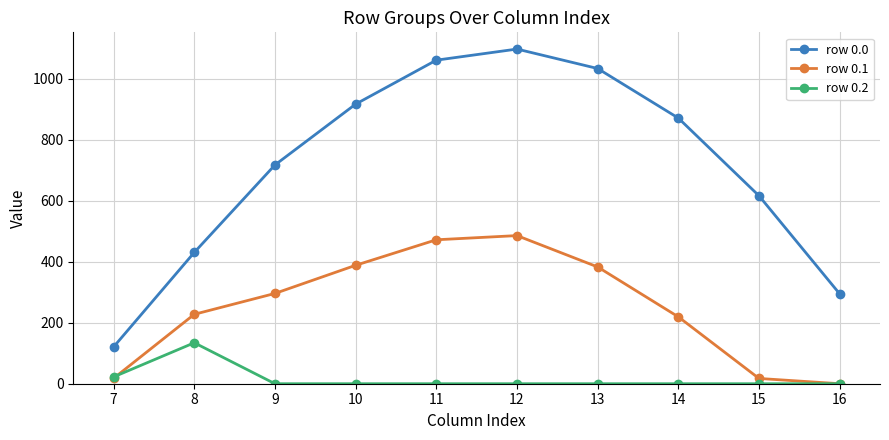

True or false: row 0.2 and row 0.0 intersect in this chart.

False